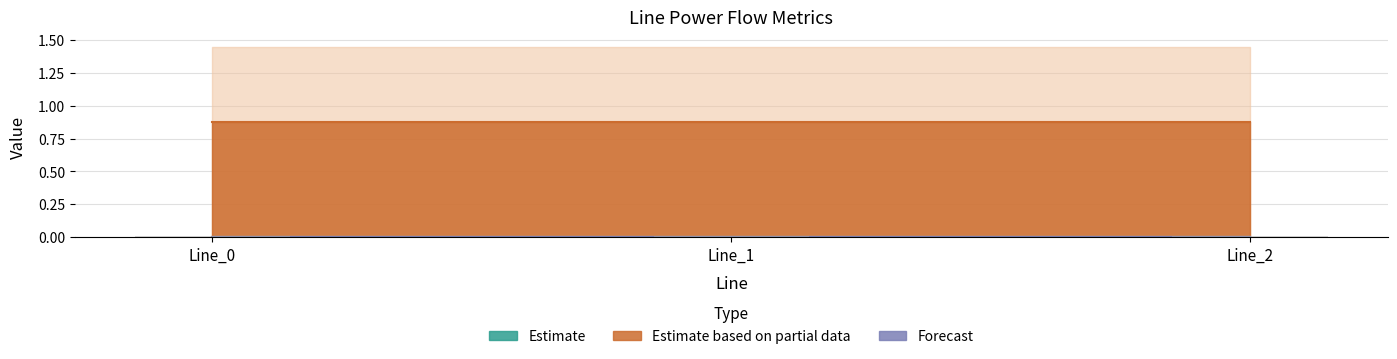

How many groups of bars are there?

3